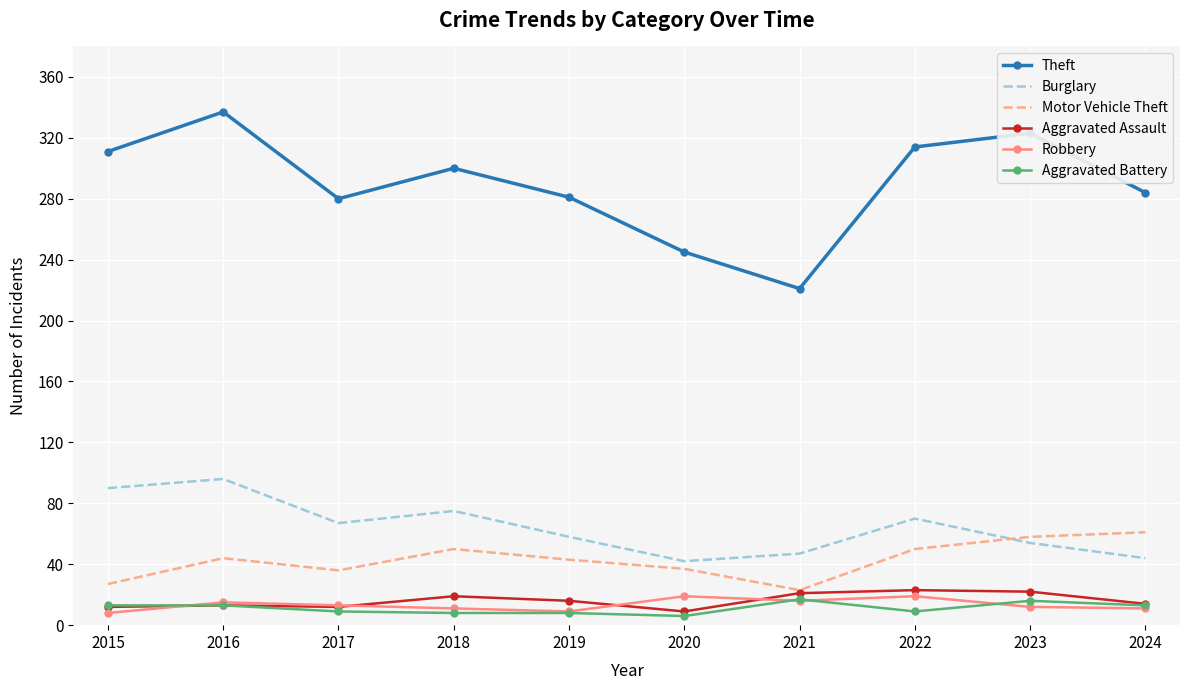

True or false: Motor Vehicle Theft and Theft cross at least once.

False